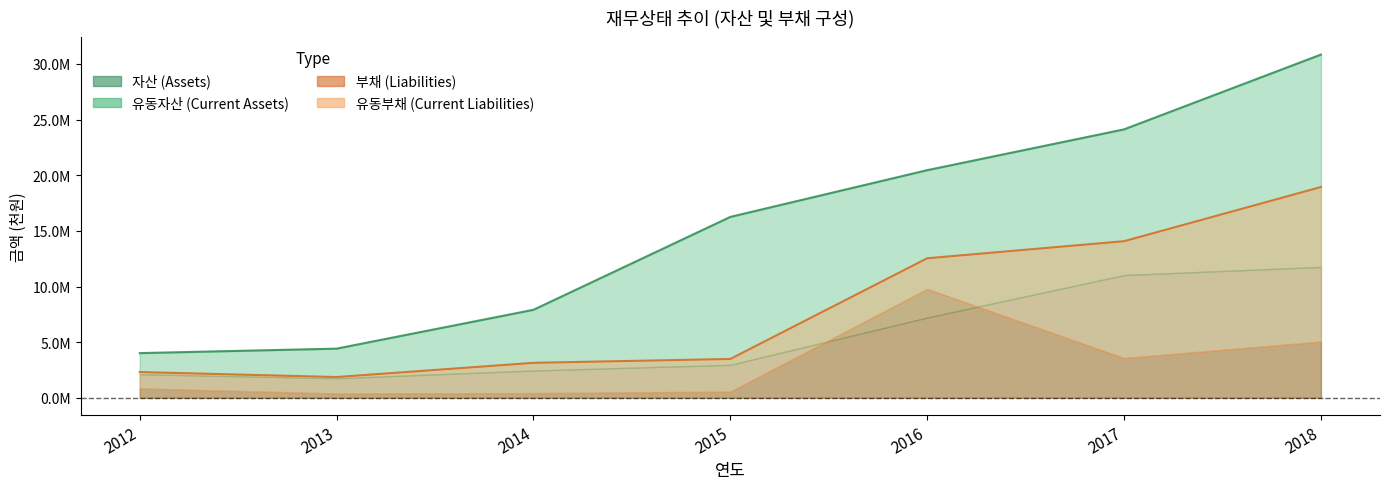

True or false: 유동부채 has a value of 1757012 at 2014.

False